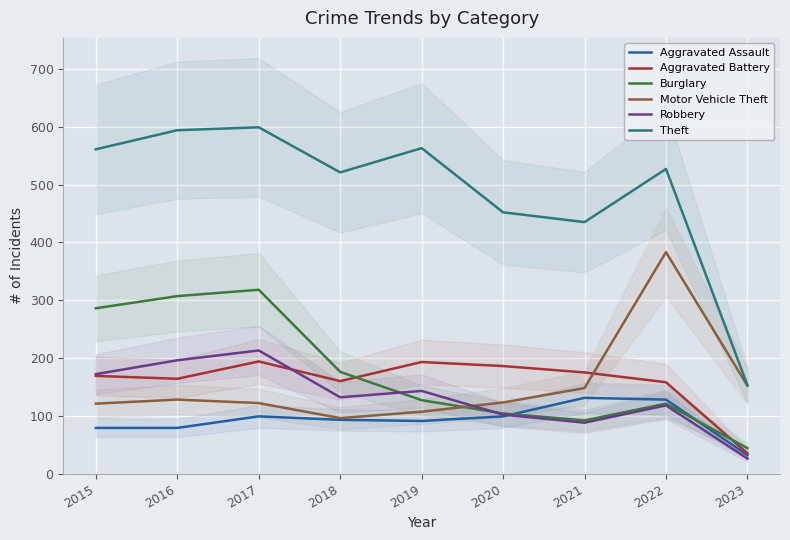

True or false: Aggravated Assault has a value of 116 at 2016.

False